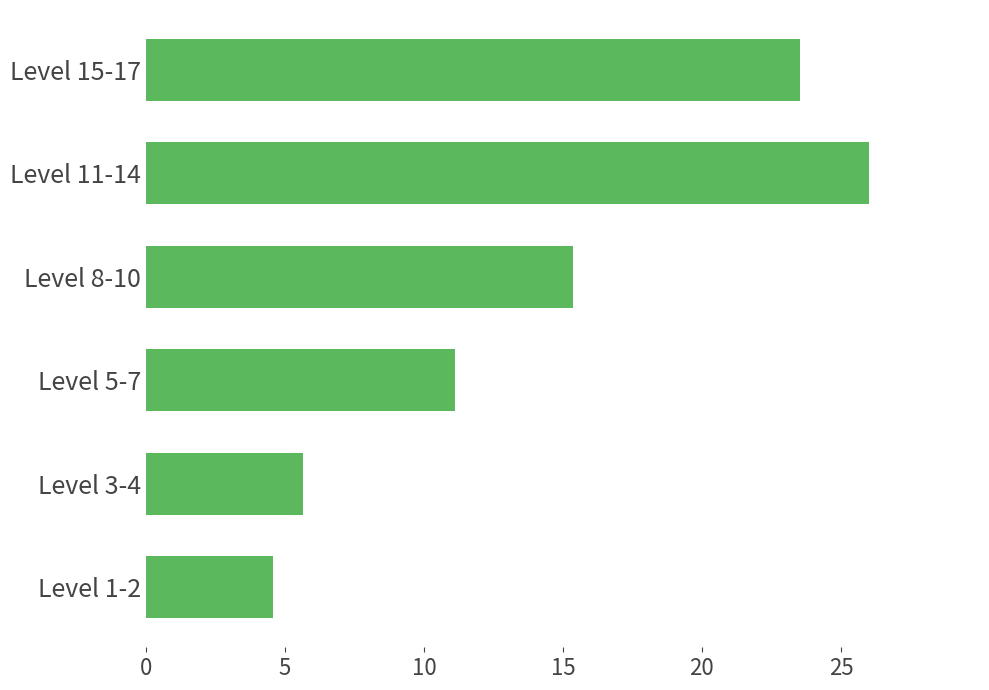

Which label corresponds to the largest value in the chart?

Level 11-14